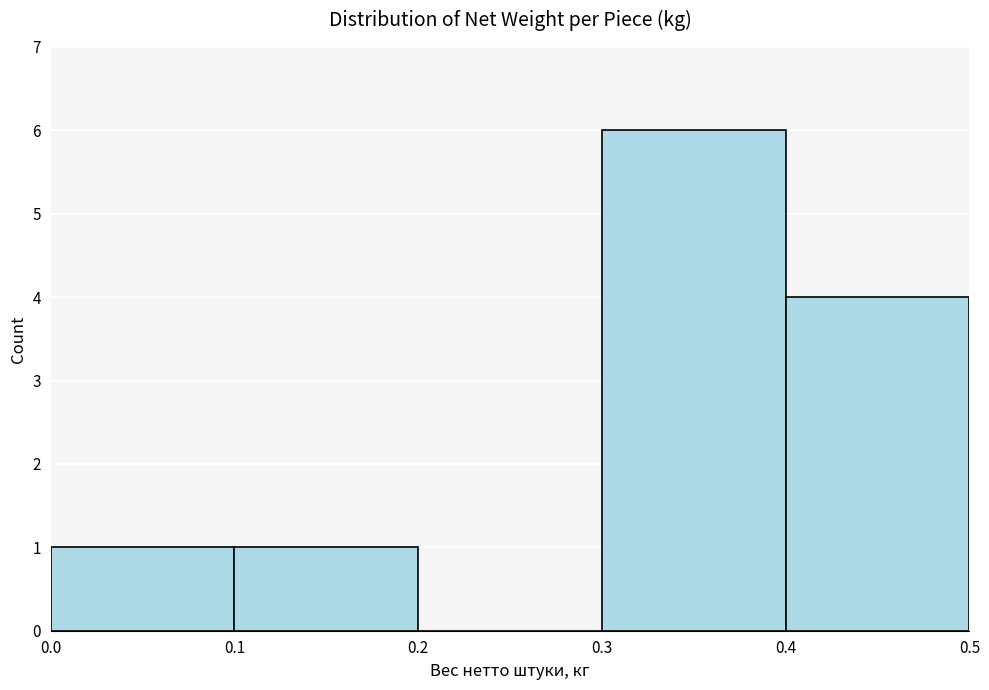

Over which range of the x-axis is the bar tallest?

0.3 to 0.4